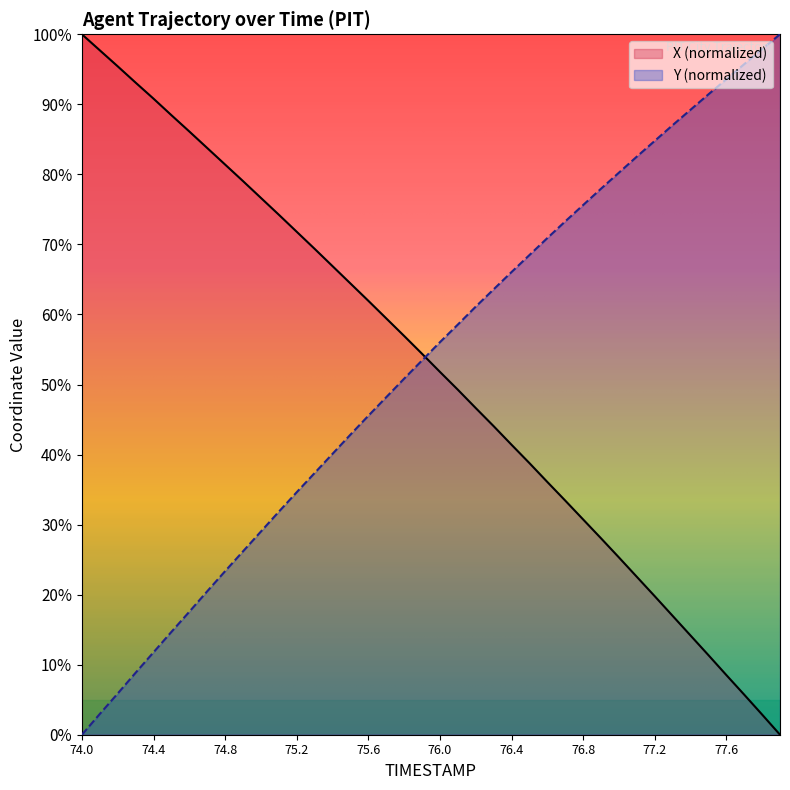

What is the average value of the X series?

52.0